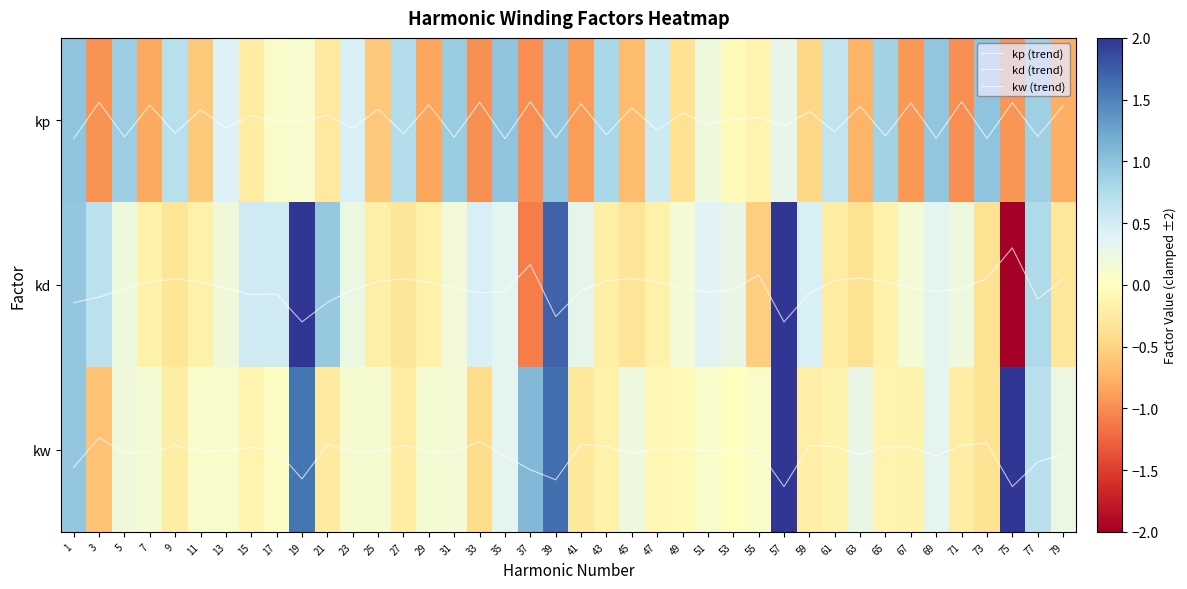

What is the sum of the kp (trend) values at 31 and 51?

0.1